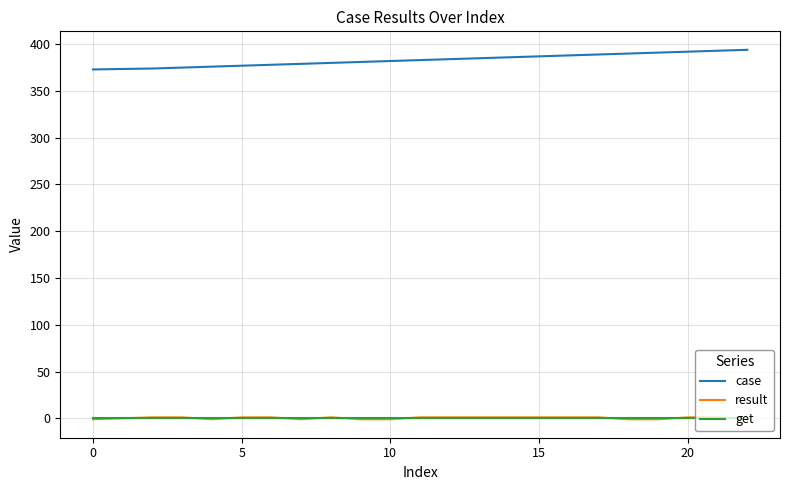

True or false: case and get intersect in this chart.

False